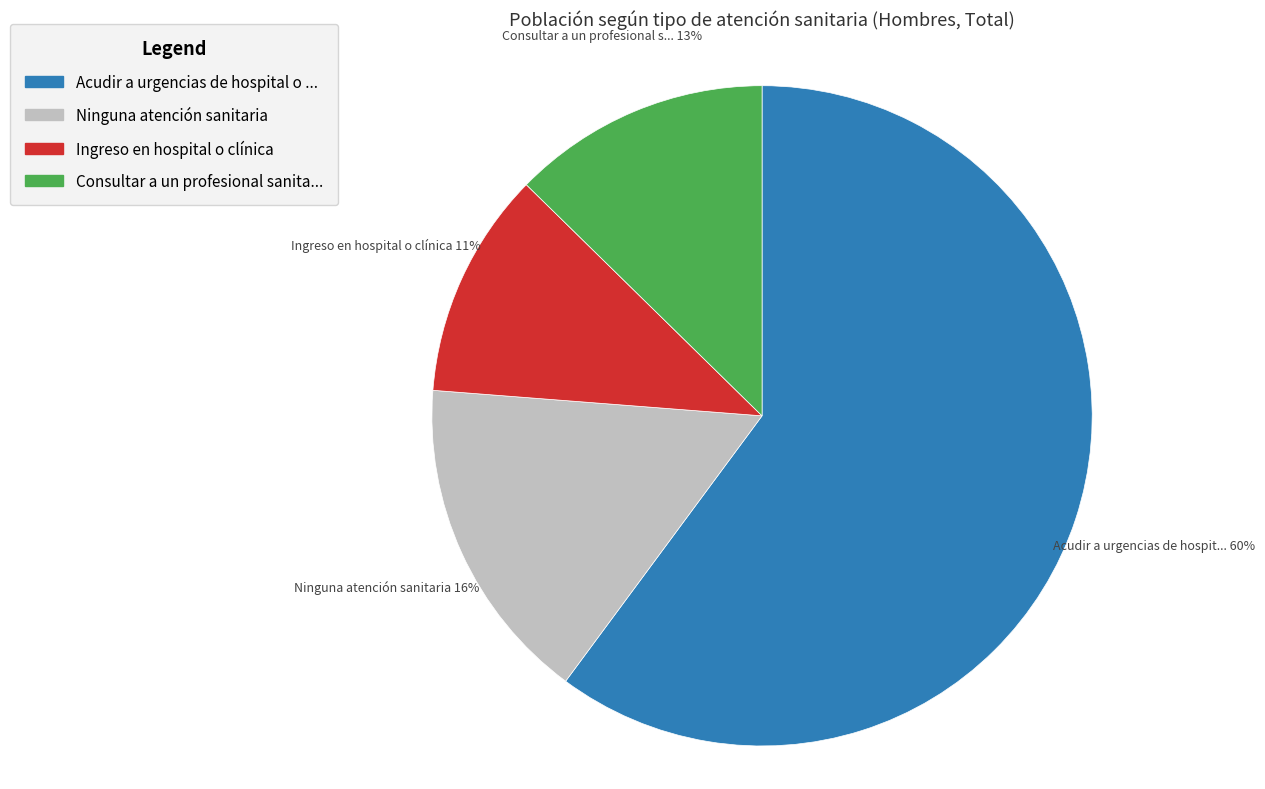

Does any single category account for the majority?

Yes